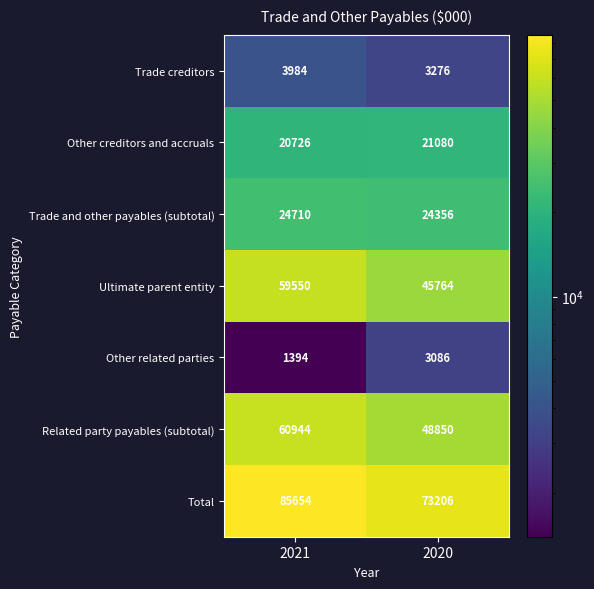

At how many categories does at least one series exceed 30302?

2